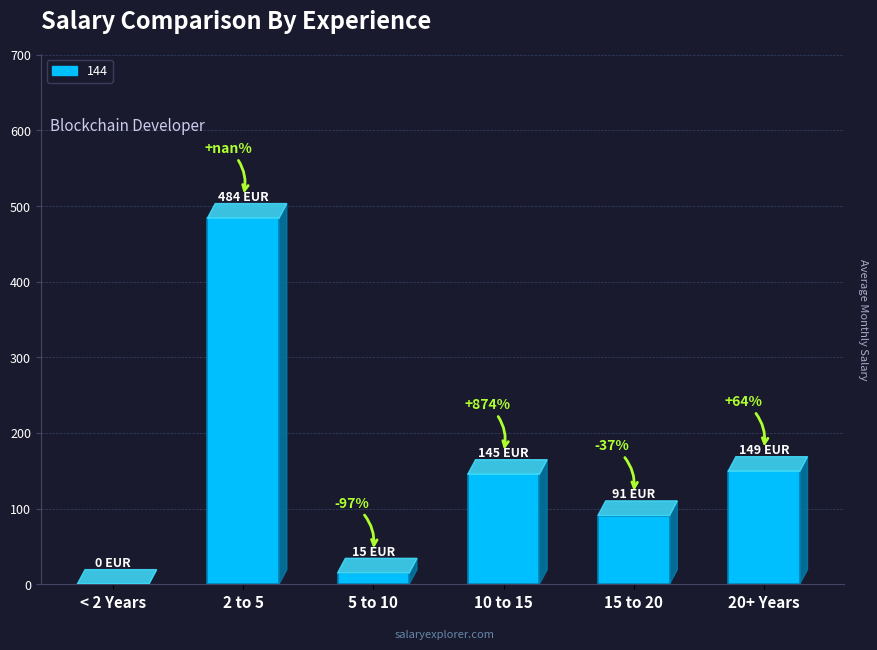

Are the bars horizontal?

No